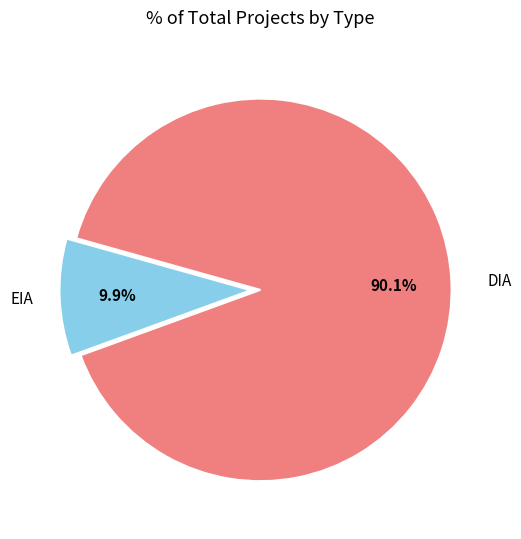

Is it true that DIA is 90% of the pie?

True